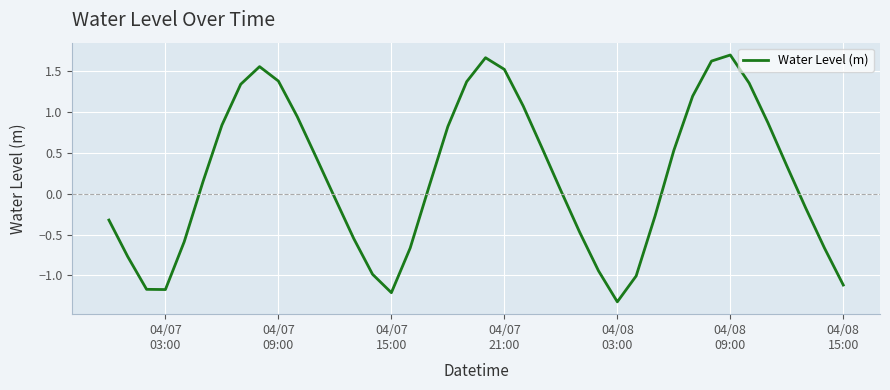

True or false: the data has more than 1 interior local peaks.

True